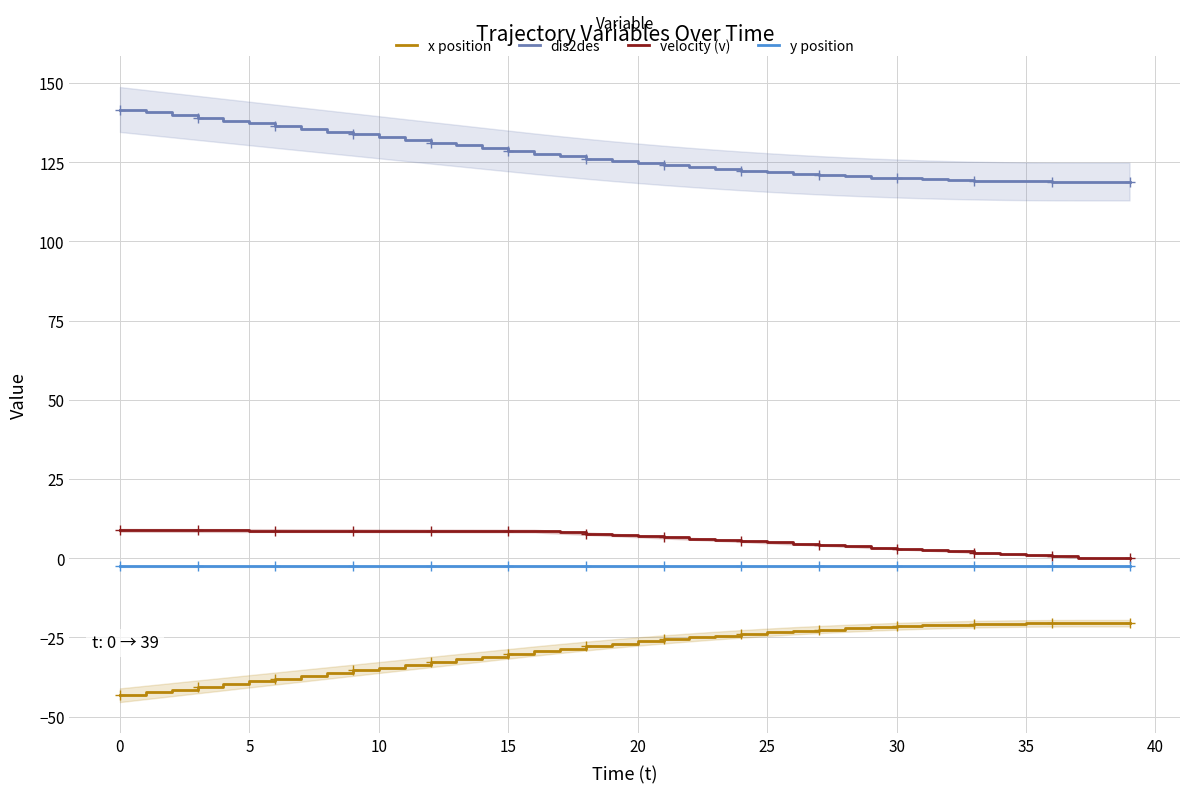

True or false: velocity (v) and x position cross at least once.

False